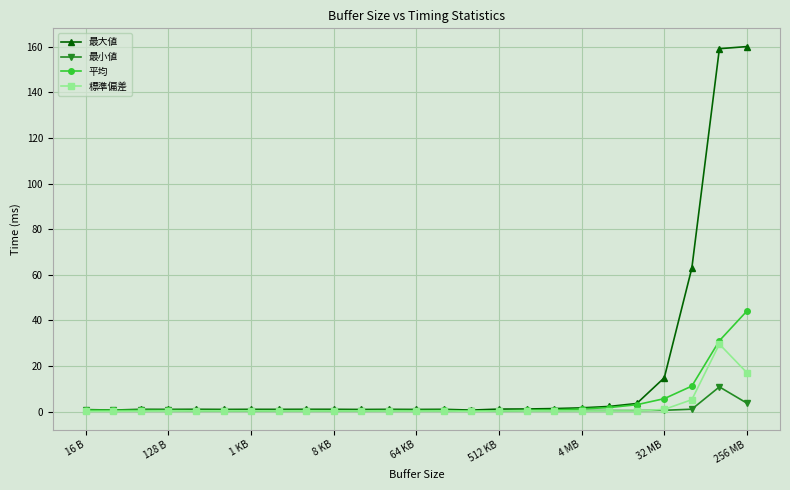

At how many categories does at least one series exceed 81?

2